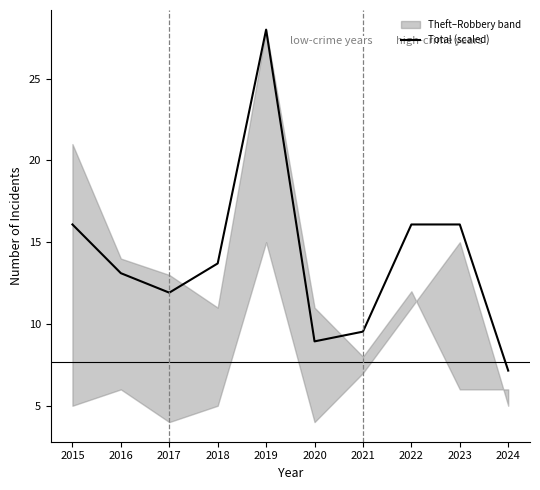

Reading right to left, list all the values displayed in this chart.

2024=7.1	2023=16.1	2022=16.1	2021=9.5	2020=8.9	2019=28.0	2018=13.7	2017=11.9	2016=13.1	2015=16.1